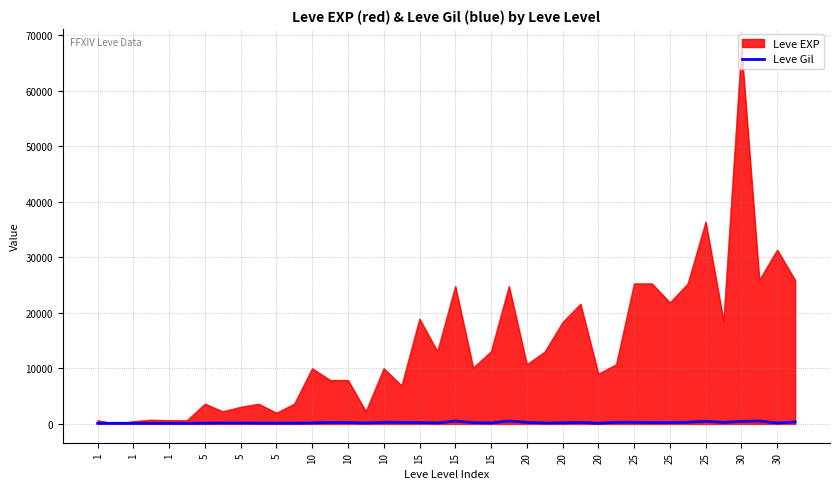

List the series in order of their overall mean, highest first.

Leve EXP, Leve Gil